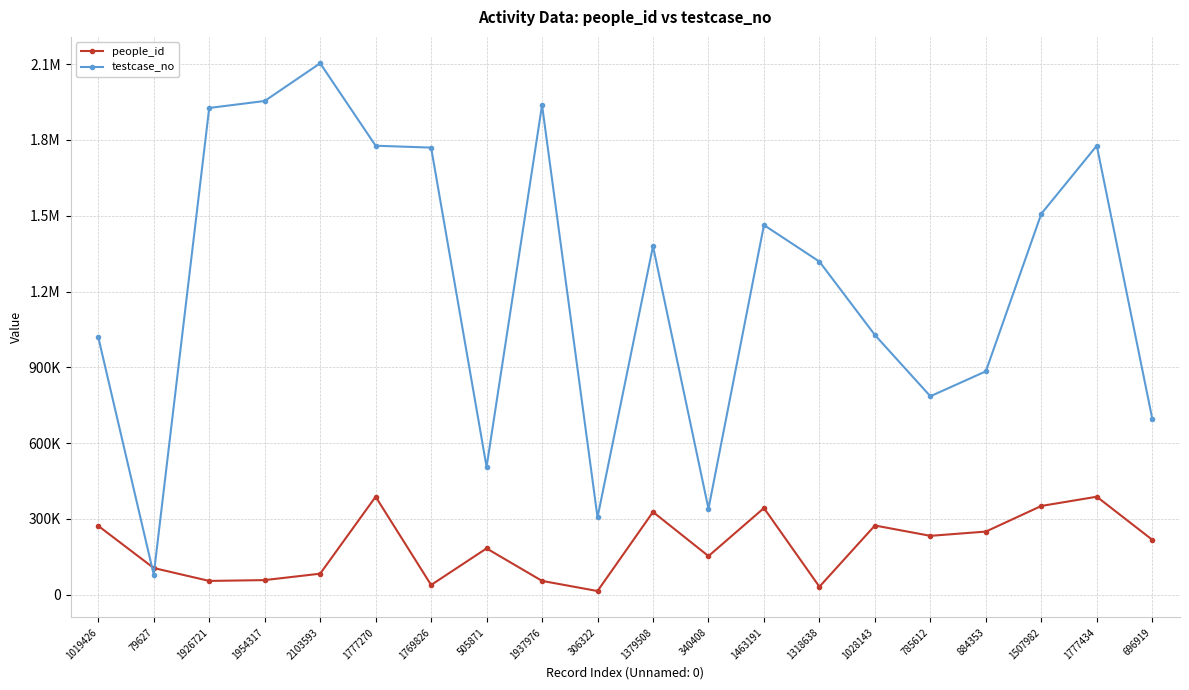

Is this an area chart (filled region under the line)?

No